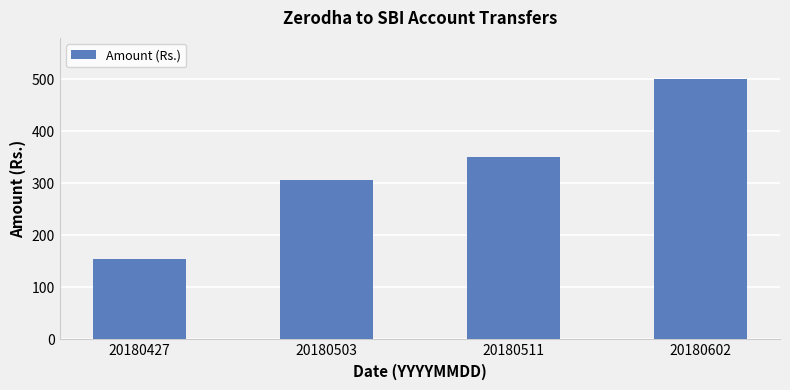

List the labels in order of value, largest first.

20180602, 20180511, 20180503, 20180427